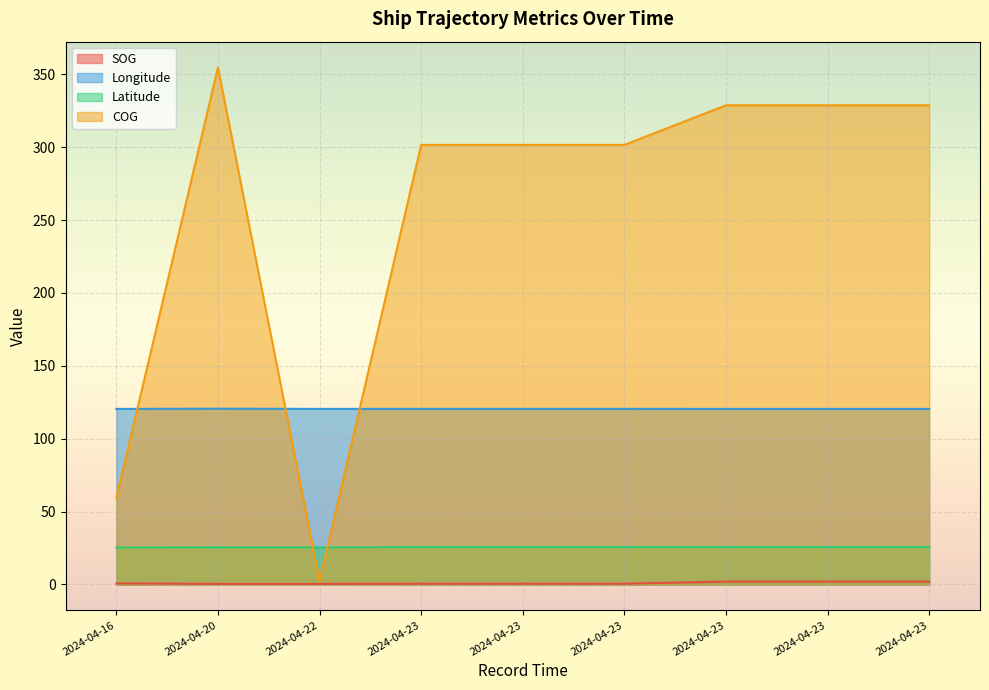

Rank the series at 2024-04-16 from highest to lowest value.

Longitude, COG, Latitude, SOG